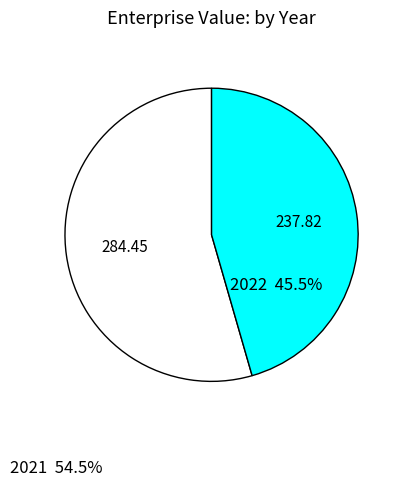

Is there any slice that represents more than half of the pie?

Yes